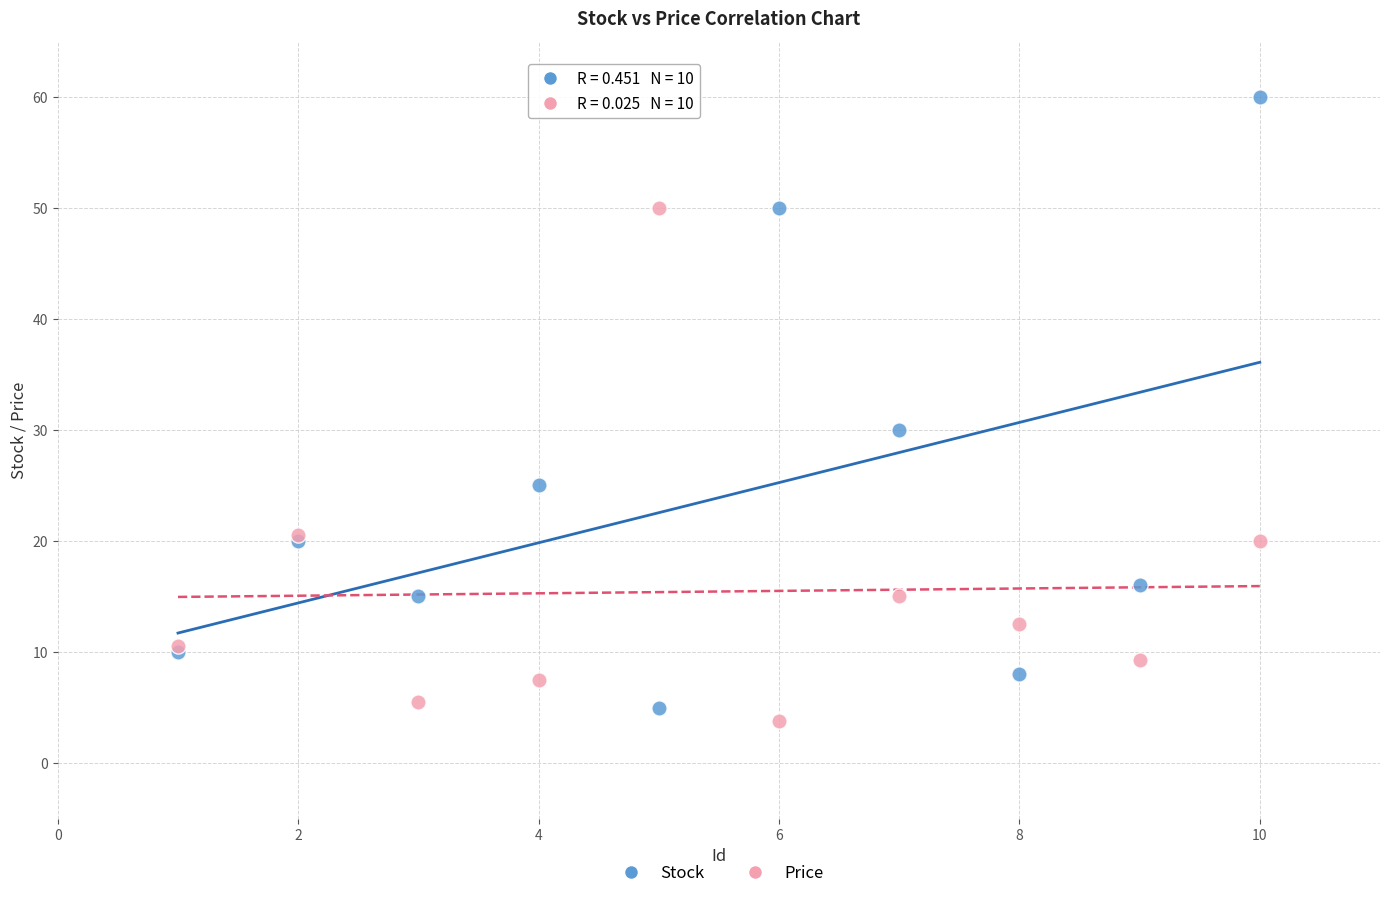

Which series has the largest Y range (max minus min)?

Stock